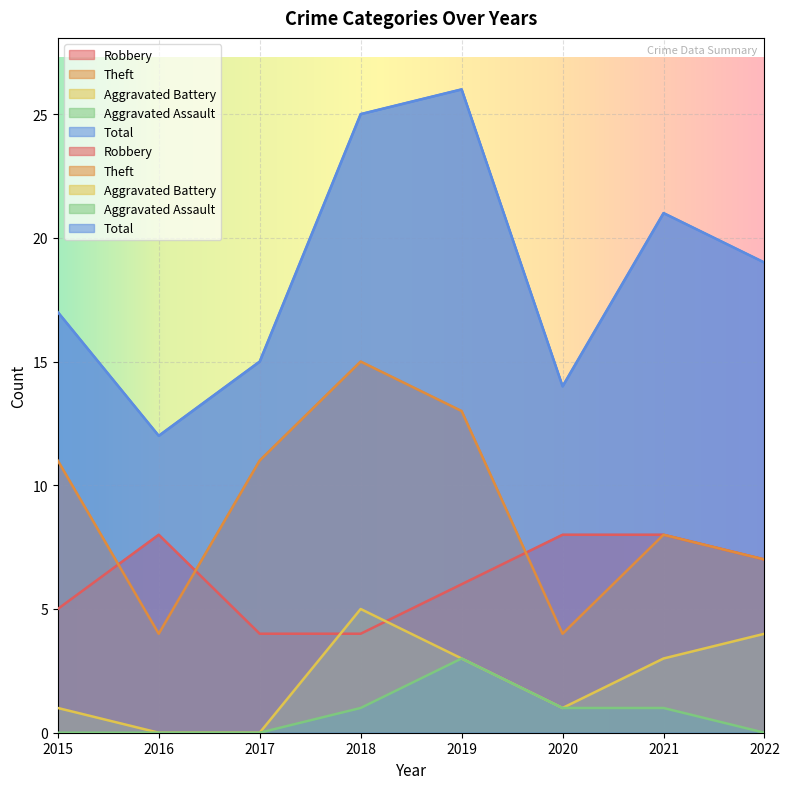

Reading left to right, transcribe all the data shown in this chart.

Robbery: 2015=5	2016=8	2017=4	2018=4	2019=6	2020=8	2021=8	2022=7
Theft: 2015=11	2016=4	2017=11	2018=15	2019=13	2020=4	2021=8	2022=7
Aggravated Battery: 2015=1	2016=0	2017=0	2018=5	2019=3	2020=1	2021=3	2022=4
Aggravated Assault: 2015=0	2016=0	2017=0	2018=1	2019=3	2020=1	2021=1	2022=0
Total: 2015=17	2016=12	2017=15	2018=25	2019=26	2020=14	2021=21	2022=19